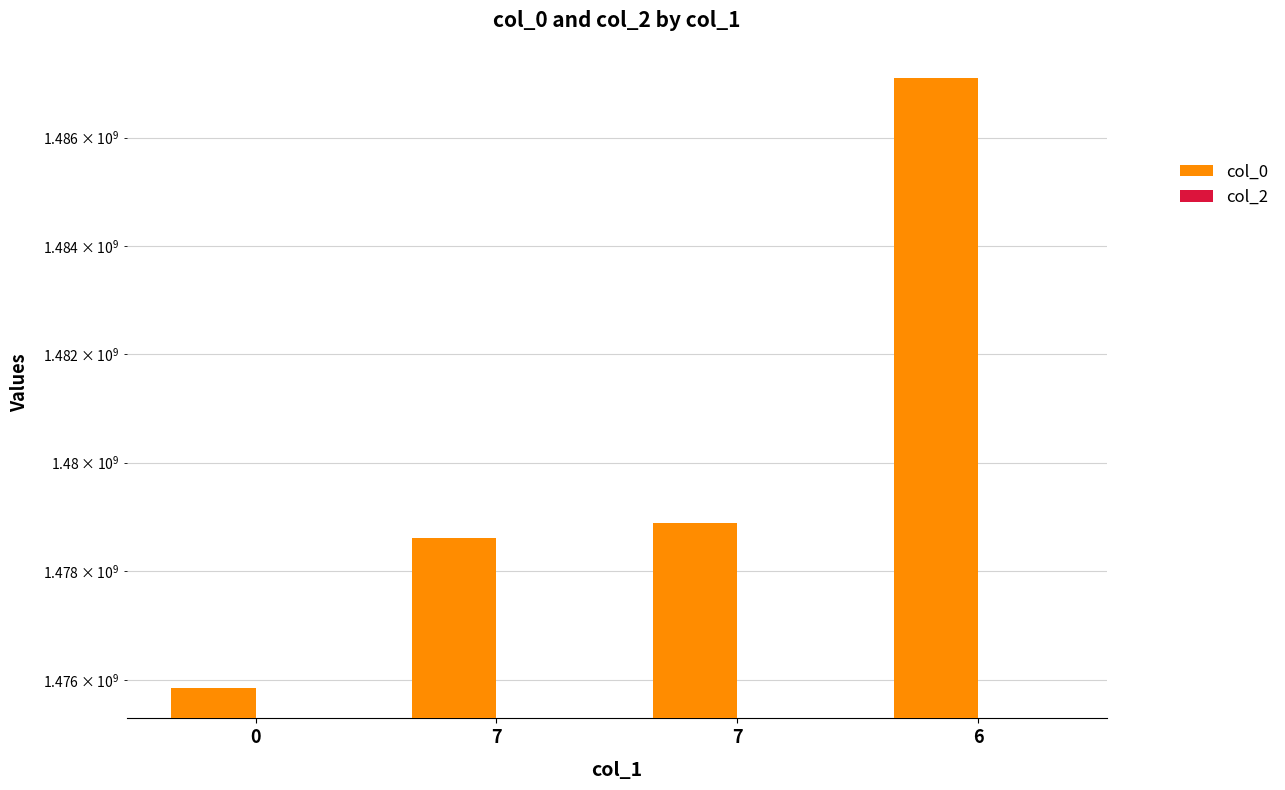

Rank the categories by col_0 value from highest to lowest.

6, 7, 7, 0